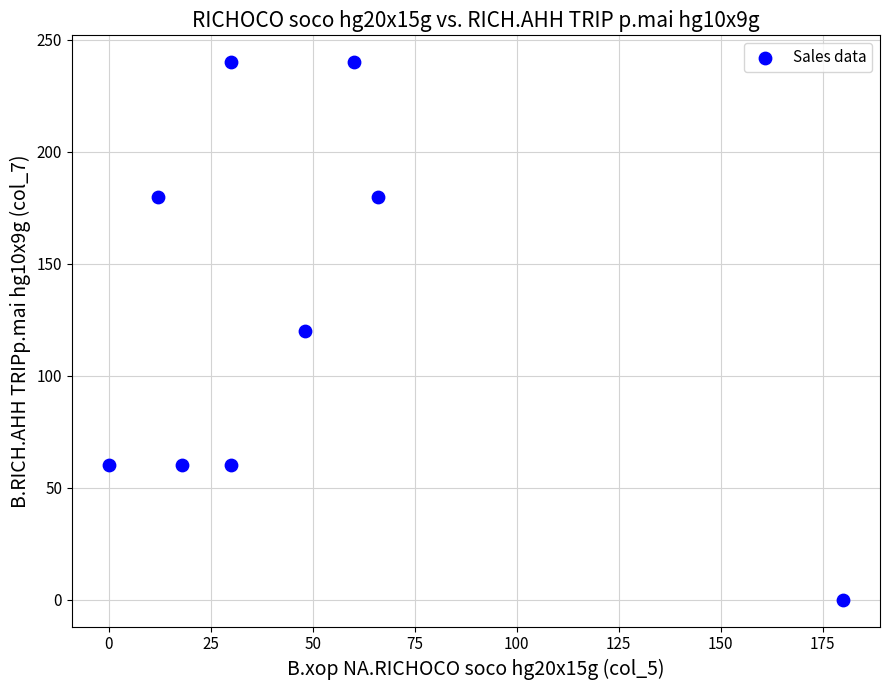

What is the range of X values (max minus min)?

180